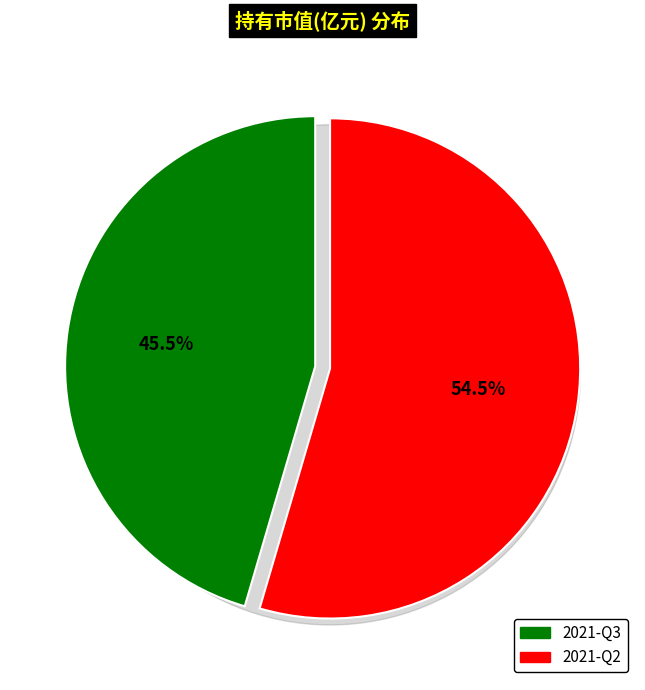

To the nearest percent, what percentage of the pie is 2021-Q3?

45%